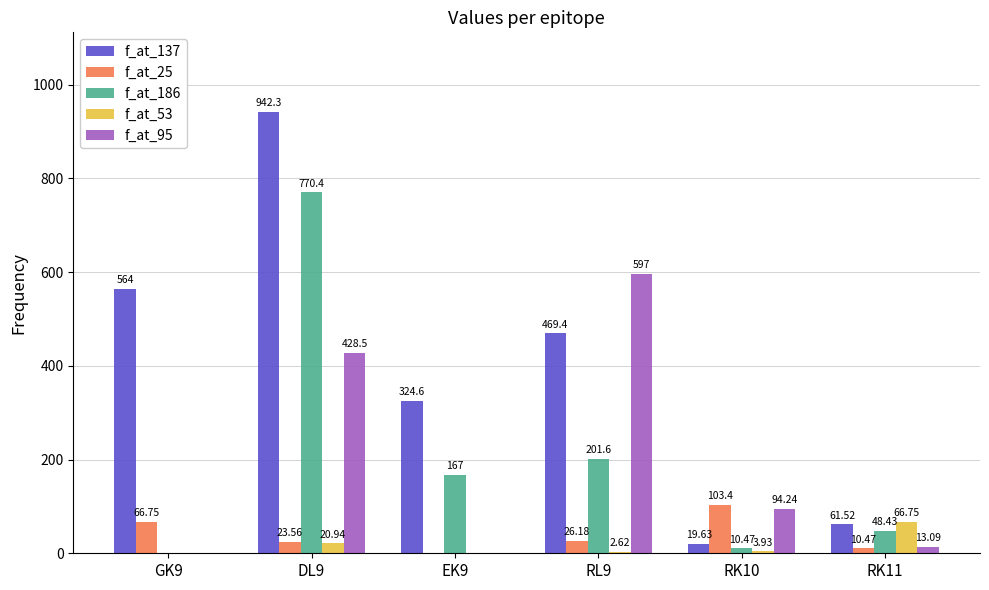

What is the average value of the f_at_53 series?

15.7